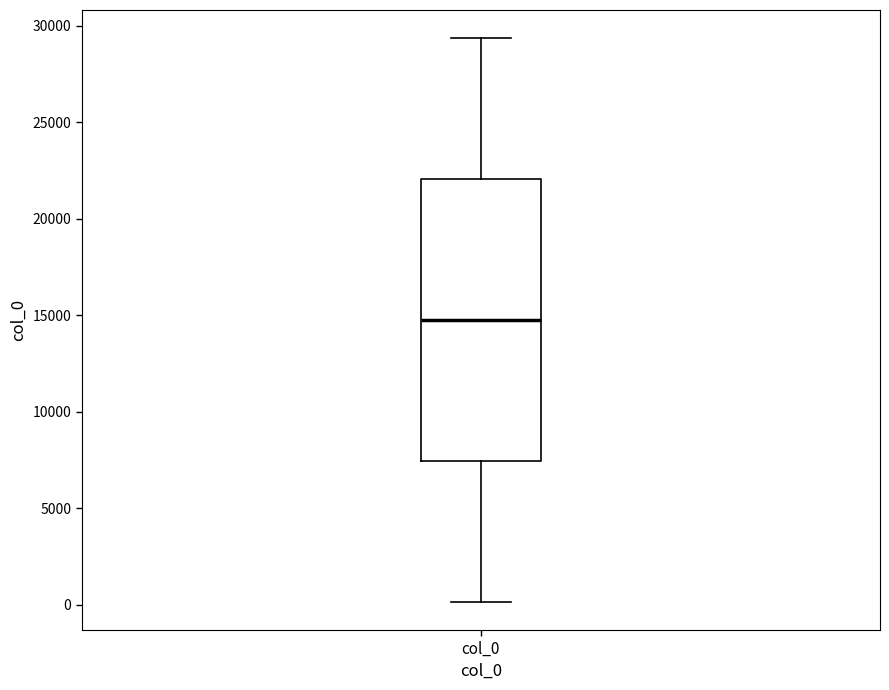

Read this box plot against the y-axis: the position of the median line, the range covered by the box, and the ends of both whiskers. The values are not printed on the chart, so give them approximately, as read against the axis.

median 14500, box 7500 to 22000, whiskers 0 to 29500